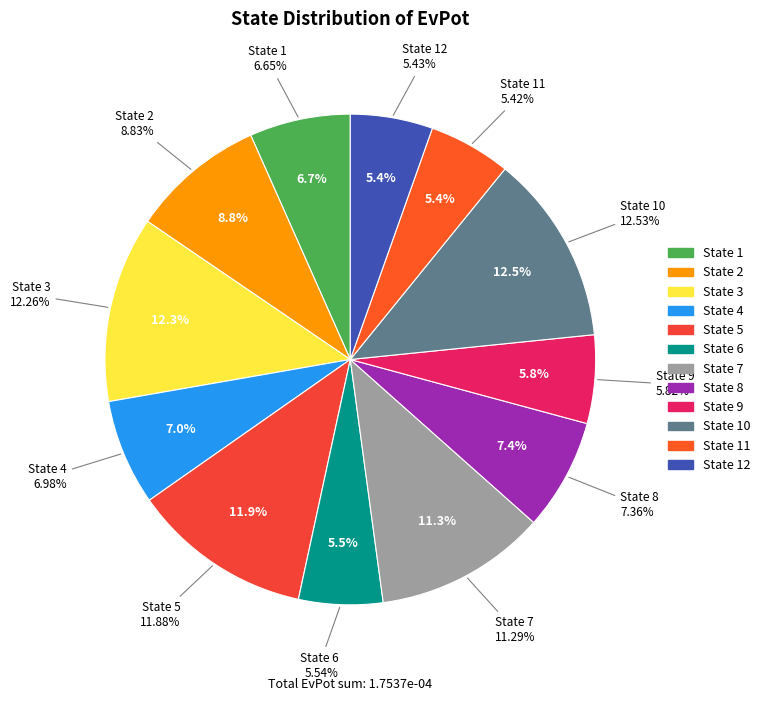

To the nearest percent, what portion does State 7 represent?

11%